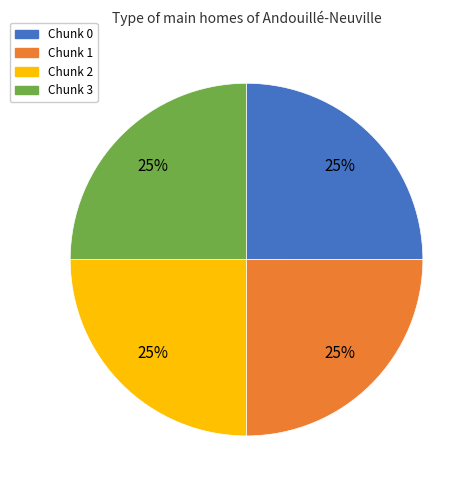

Is Chunk 2 the majority of the pie?

No